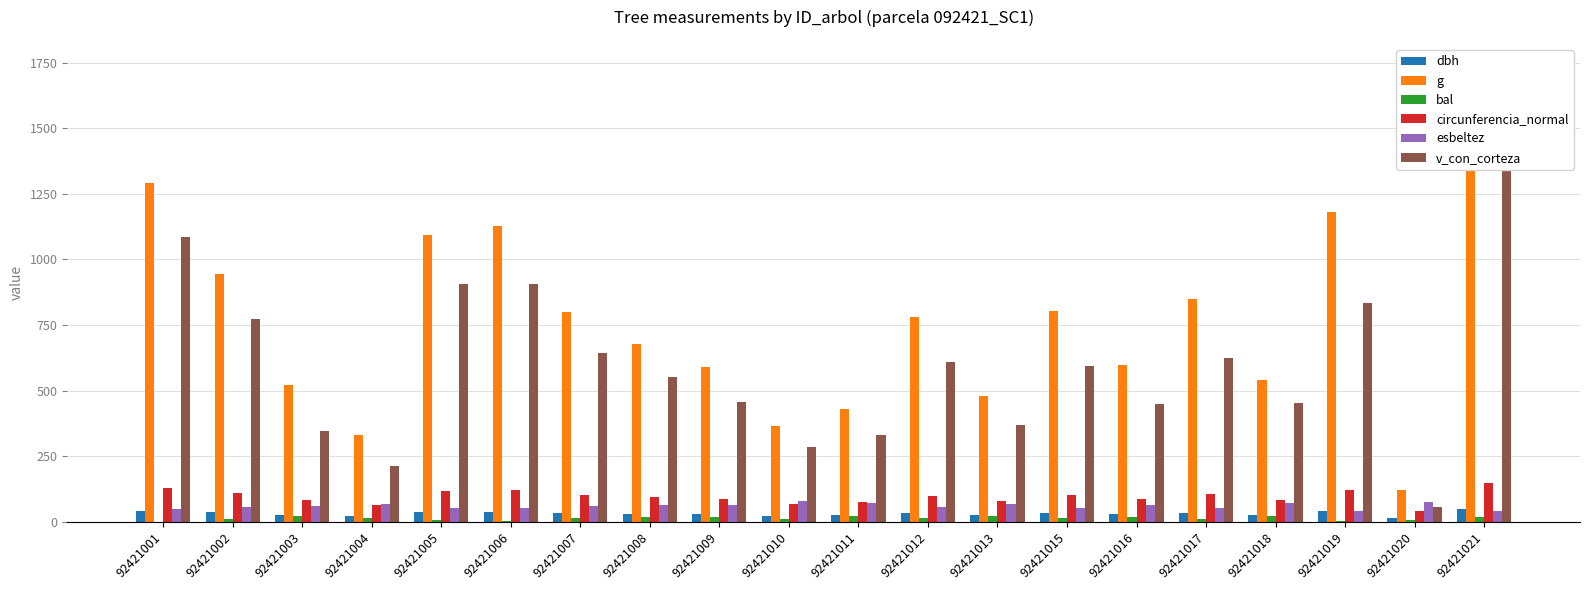

Which category has the lowest value in the g series?

92421020